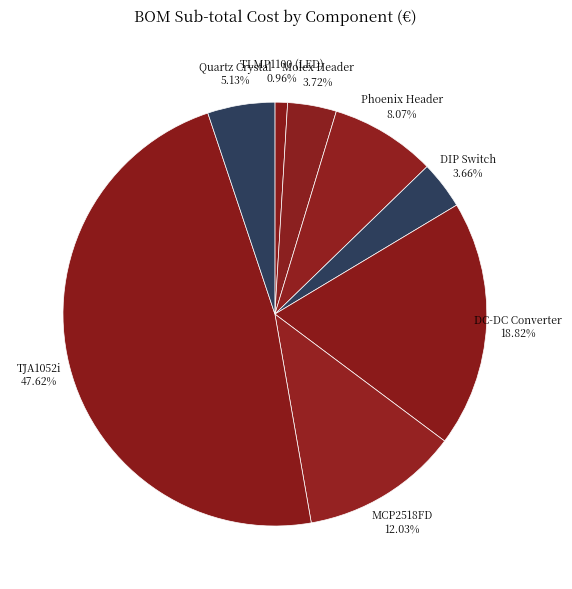

Rank the categories by value from highest to lowest.

TJA1052i, DC-DC Converter, MCP2518FD, Phoenix Header, Quartz Crystal, Molex Header, DIP Switch, TLMP1100 (LED)